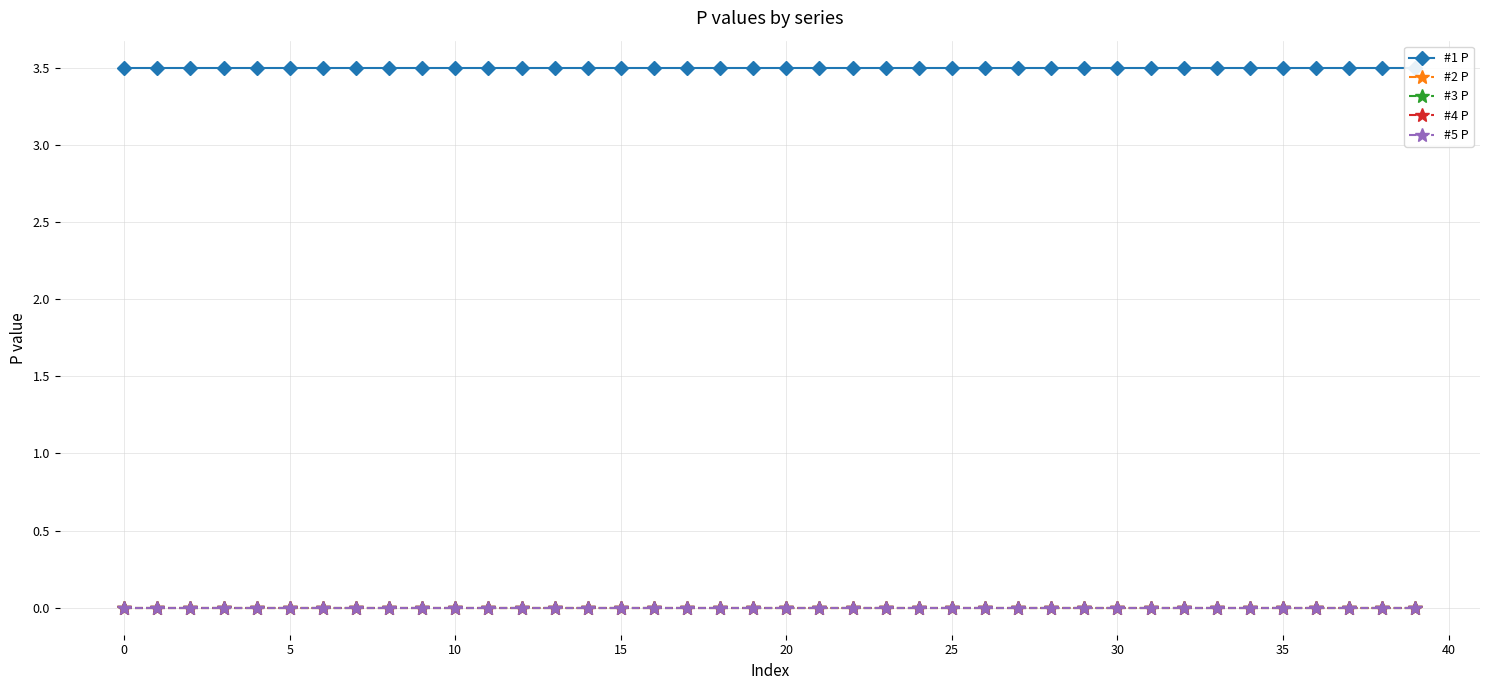

True or false: #5 P and #3 P cross at least once.

False